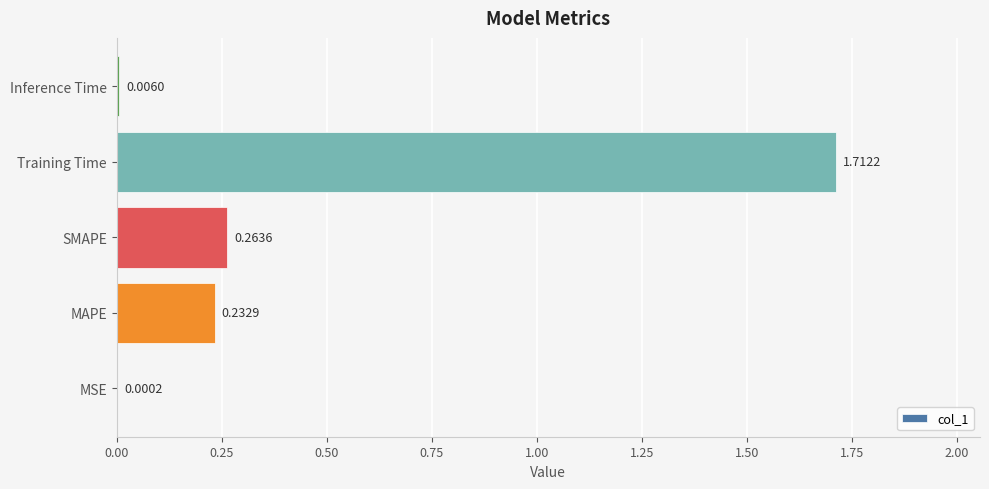

At which category does the chart reach its peak across all series?

Training Time